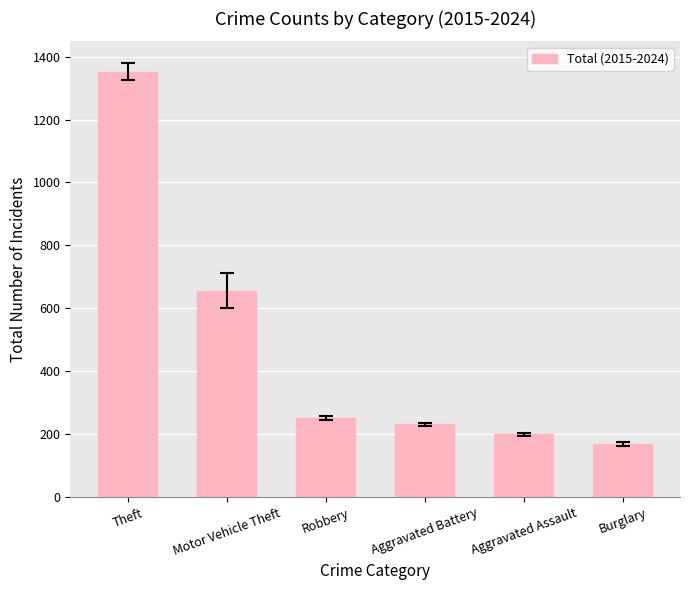

Where does the data first go above 251?

Theft